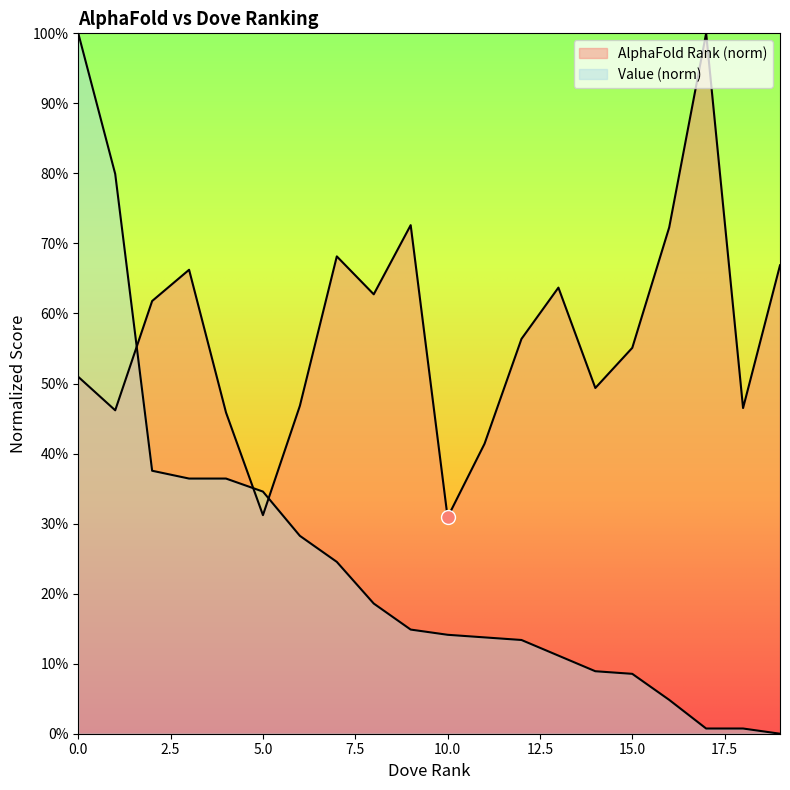

Reading left to right, transcribe all the data shown in this chart.

AlphaFold Rank: 0.5	0.5	0.6	0.7	0.5	0.3	0.5	0.7	0.6	0.7	0.3	0.4	0.6	0.6	0.5	0.6	0.7	1.0	0.5	0.7
Value: 1.0	0.8	0.4	0.4	0.4	0.3	0.3	0.2	0.2	0.1	0.1	0.1	0.1	0.1	0.1	0.1	0.0	0.0	0.0	0.0